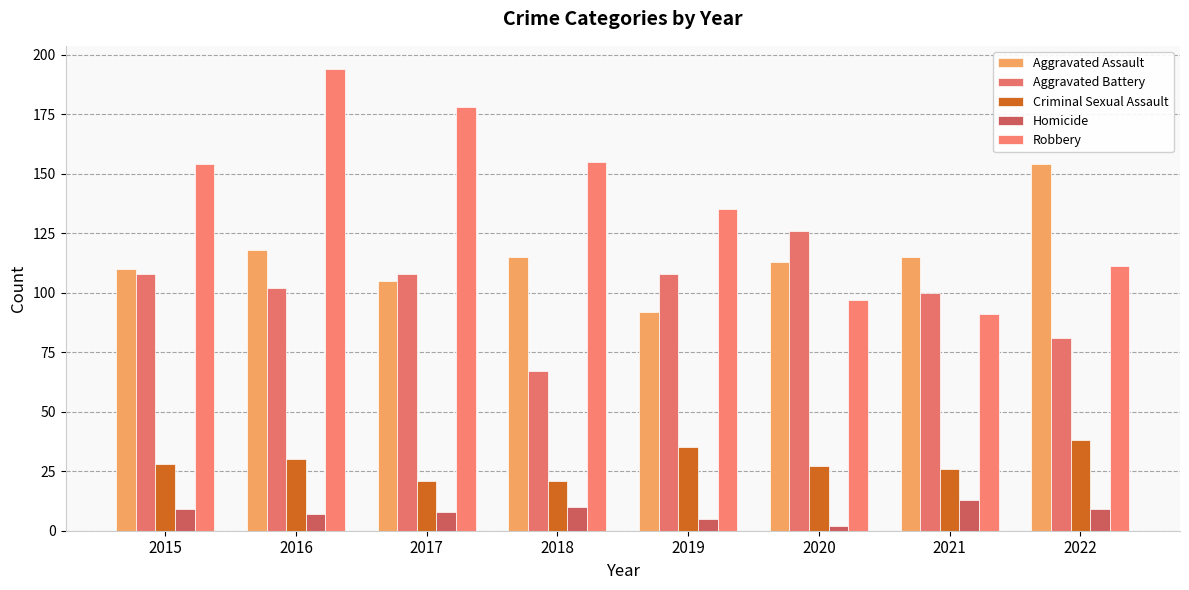

Rank the series by their maximum value, from highest to lowest.

Robbery, Aggravated Assault, Aggravated Battery, Criminal Sexual Assault, Homicide